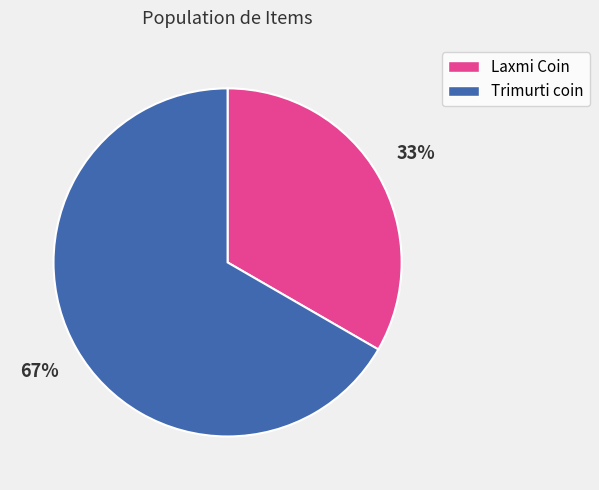

Count the number of slices in the pie.

2